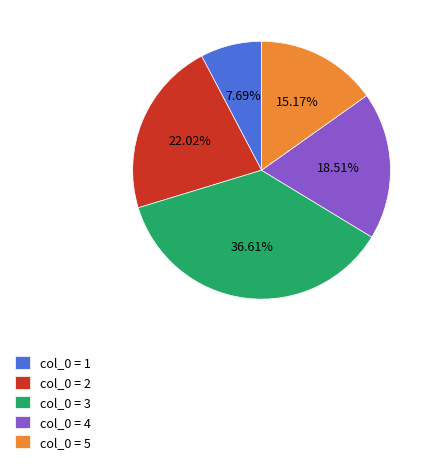

Does any single category account for the majority?

No